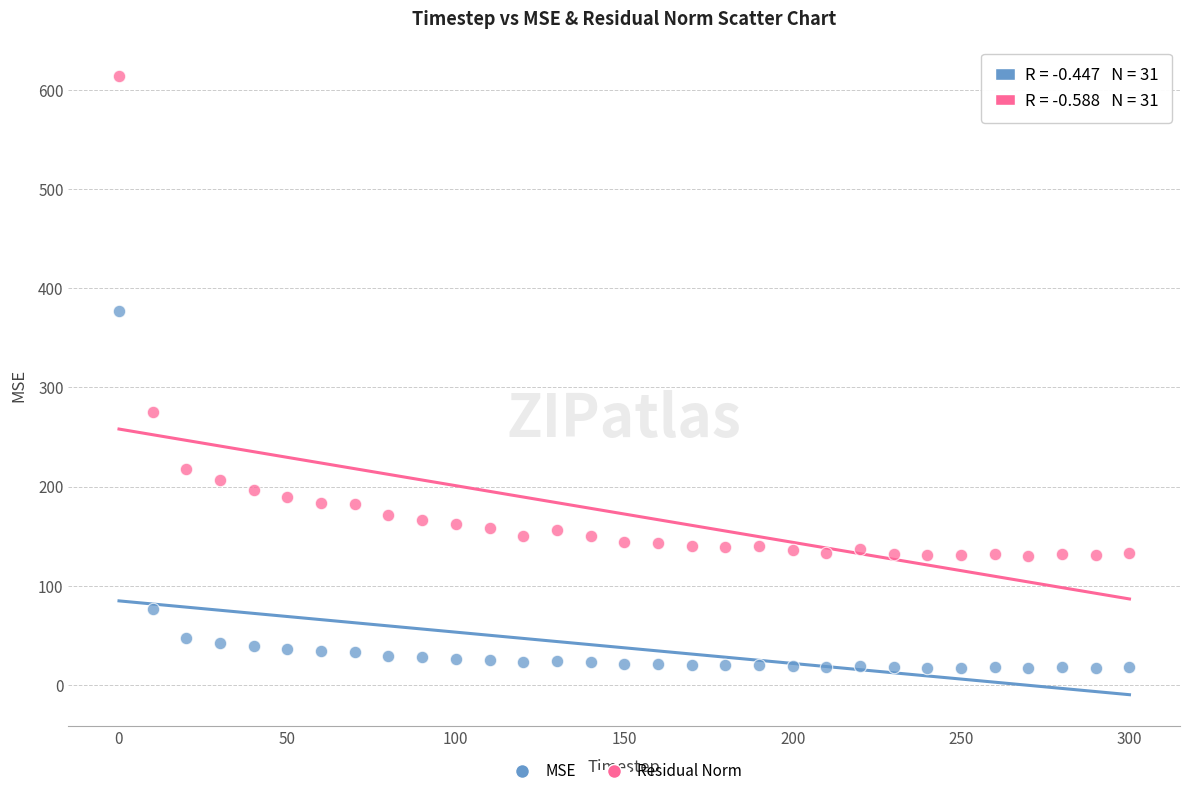

Across all data points, what is the range of Y values (max minus min)?

597.1